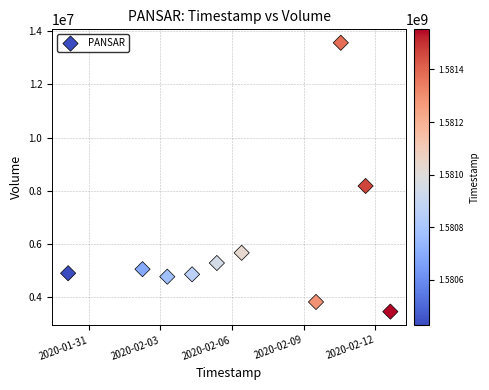

What is the range of Y values (max minus min)?

10124500